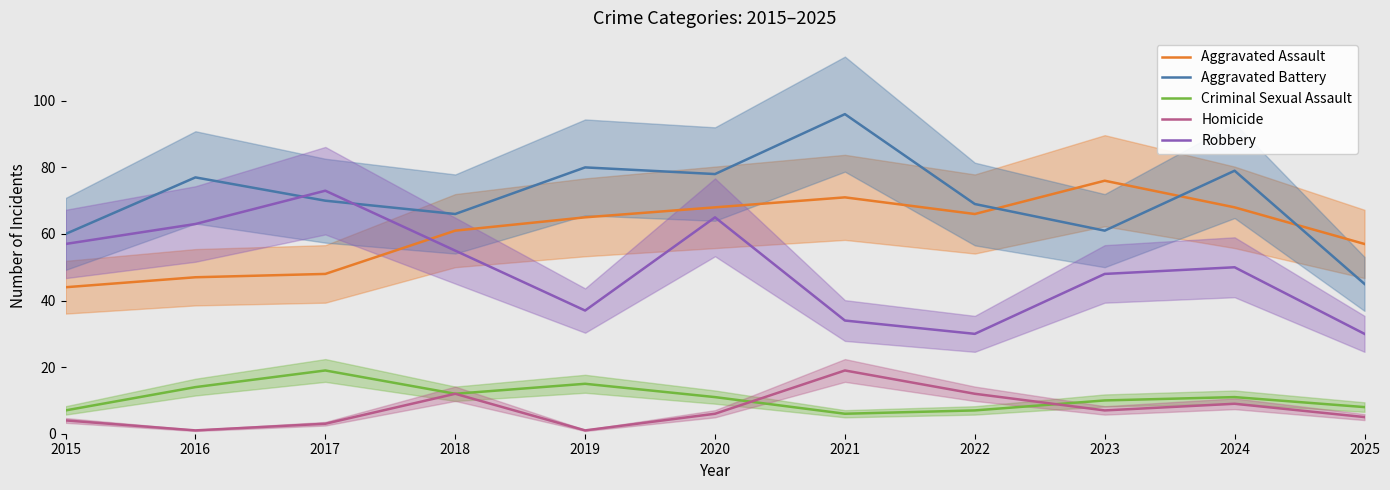

Which series has the largest total across all categories?

Aggravated Battery